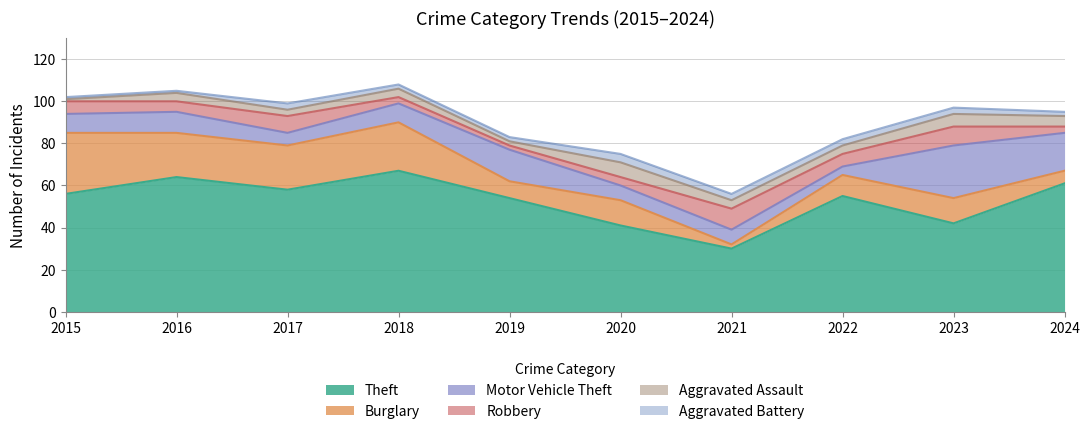

True or false: Theft and Burglary intersect in this chart.

False